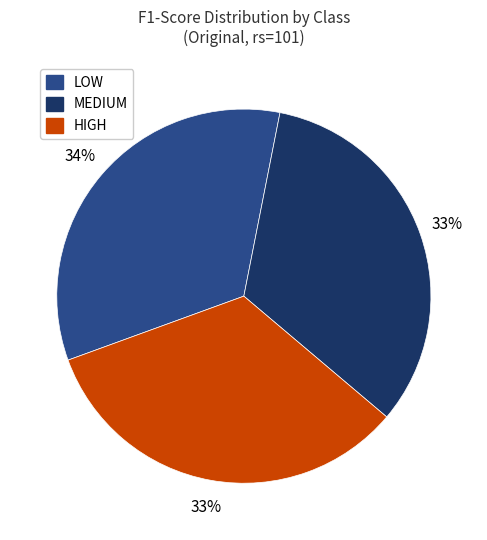

Which has a higher value, LOW or MEDIUM?

LOW